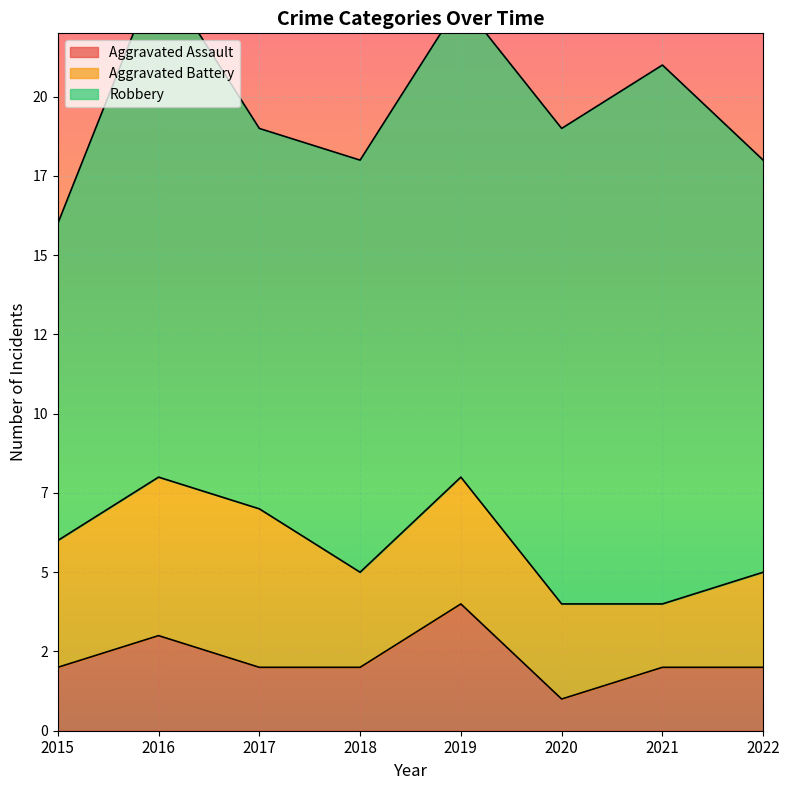

Is it true that Aggravated Assault equals 3 at 2021?

False